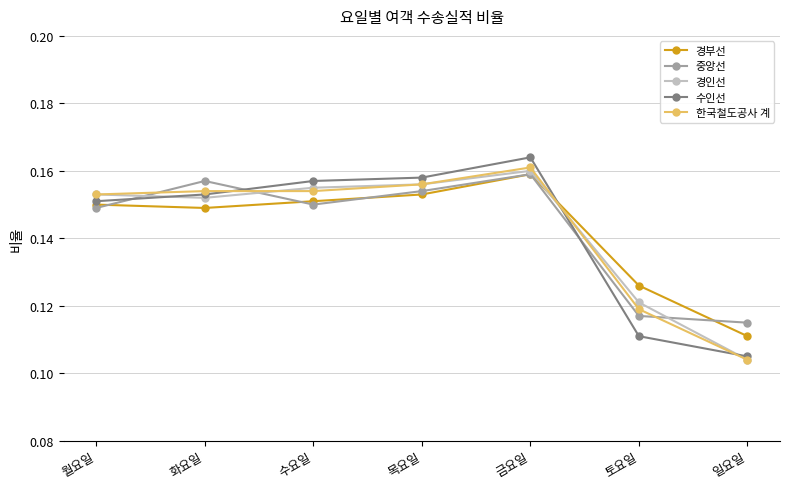

After their last crossing, which series has the higher values: 경부선 or 수인선?

경부선